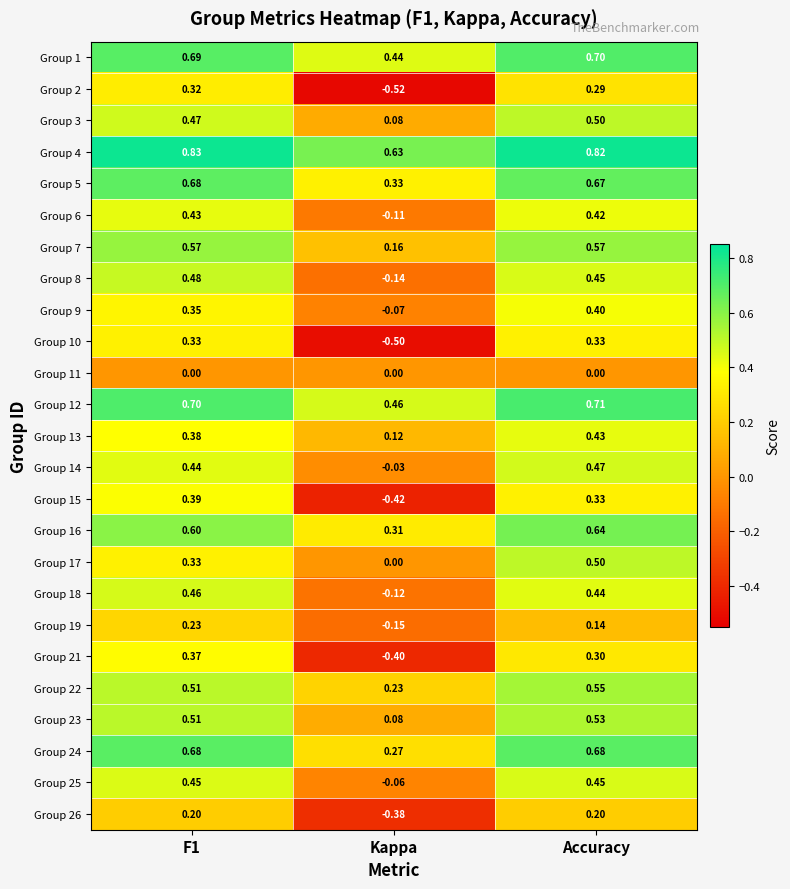

Which label corresponds to the smallest value in the chart?

Kappa